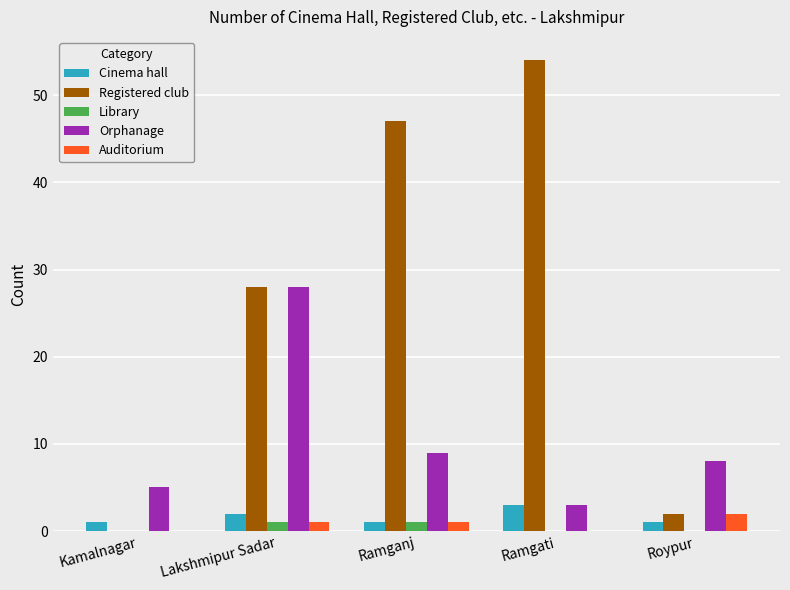

What is the total value across all series at Ramgati?

60